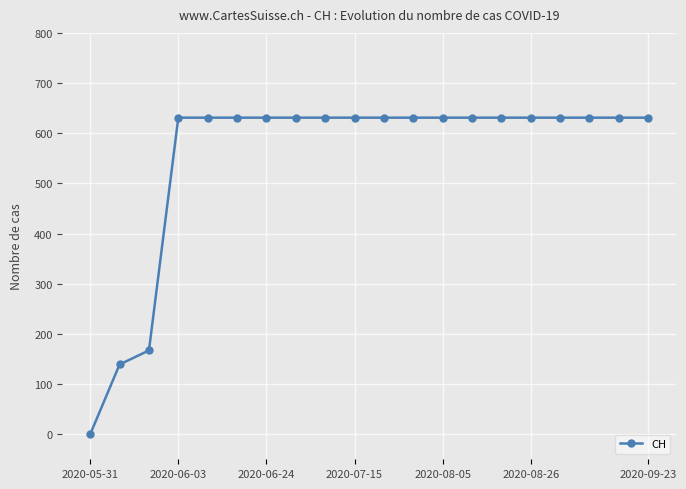

What is the difference between the second highest and minimum values?

631